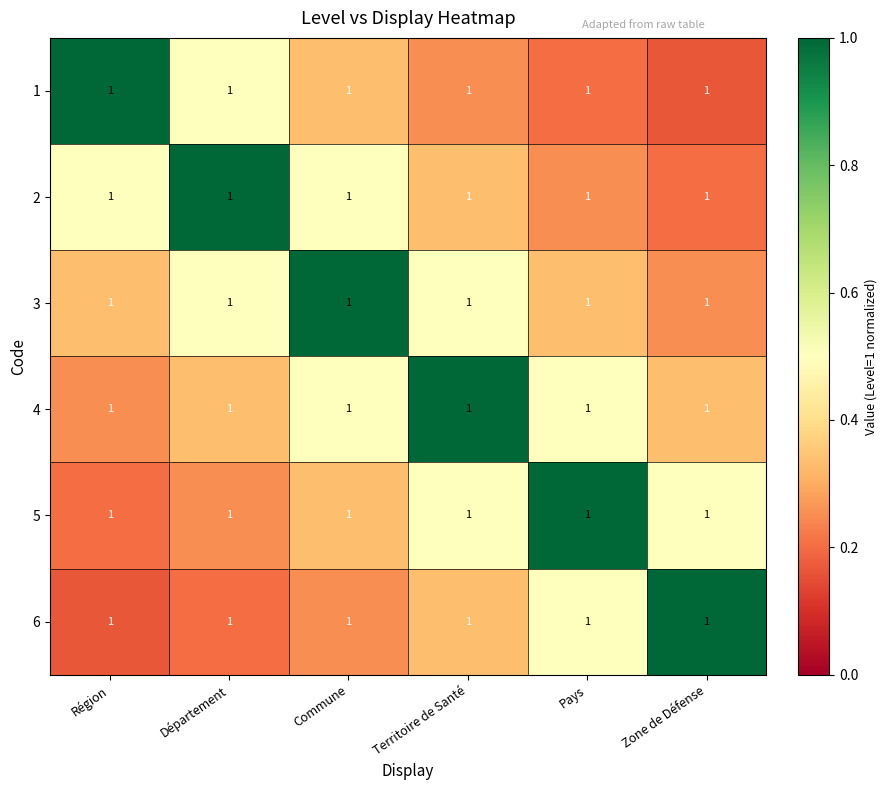

Reading left to right, list all the values displayed in this chart.

1: Région=1.0	Département=1.0	Commune=1.0	Territoire de Santé=1.0	Pays=1.0	Zone de Défense=1.0
2: Région=1.0	Département=1.0	Commune=1.0	Territoire de Santé=1.0	Pays=1.0	Zone de Défense=1.0
3: Région=1.0	Département=1.0	Commune=1.0	Territoire de Santé=1.0	Pays=1.0	Zone de Défense=1.0
4: Région=1.0	Département=1.0	Commune=1.0	Territoire de Santé=1.0	Pays=1.0	Zone de Défense=1.0
5: Région=1.0	Département=1.0	Commune=1.0	Territoire de Santé=1.0	Pays=1.0	Zone de Défense=1.0
6: Région=1.0	Département=1.0	Commune=1.0	Territoire de Santé=1.0	Pays=1.0	Zone de Défense=1.0